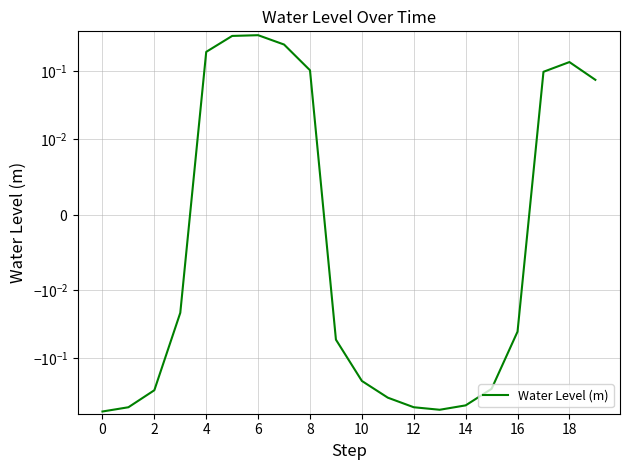

What is the value of the 2nd point from the left?

-0.5